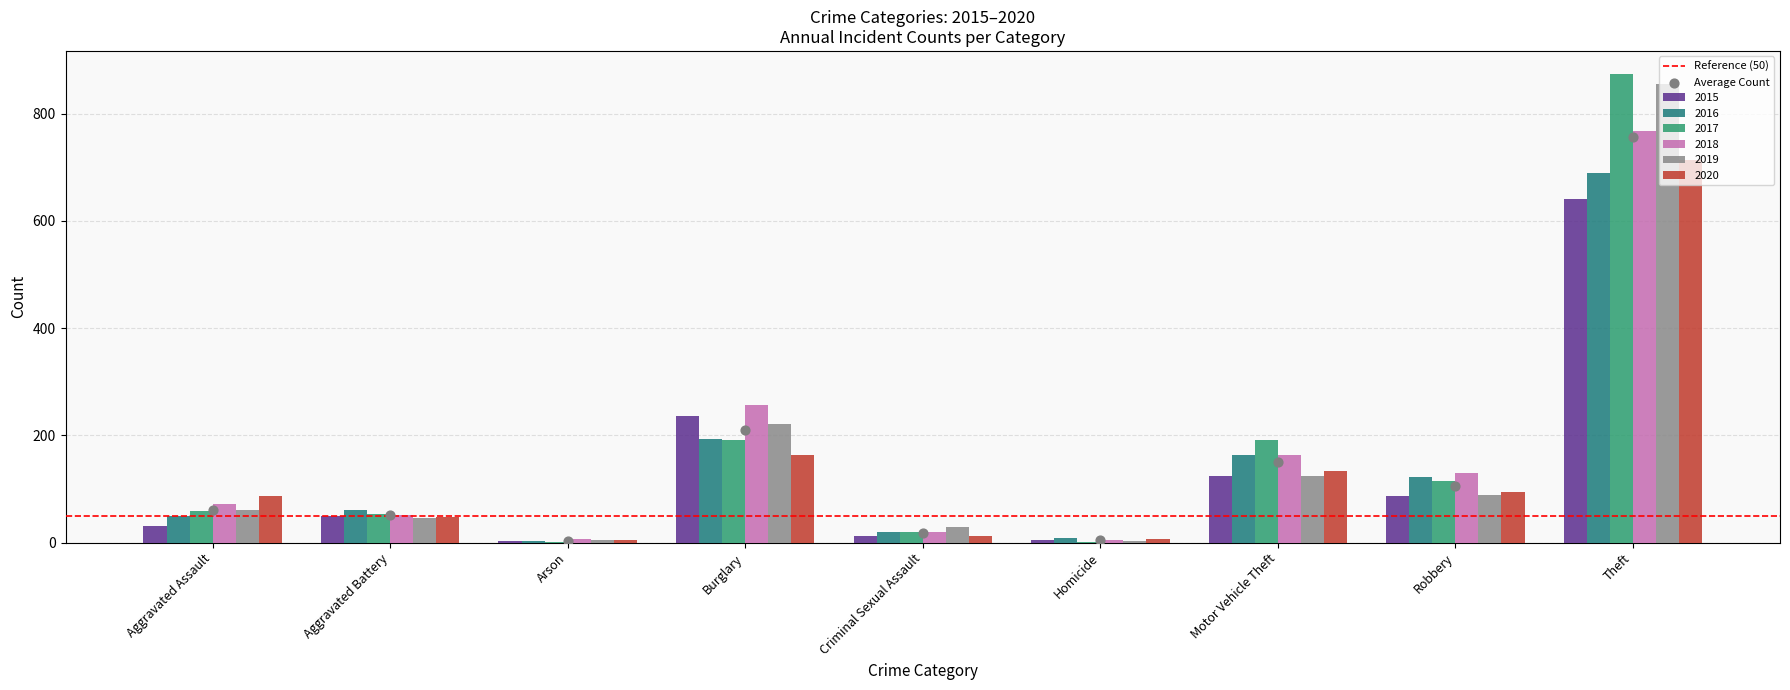

Which series has the largest total across all categories?

2017